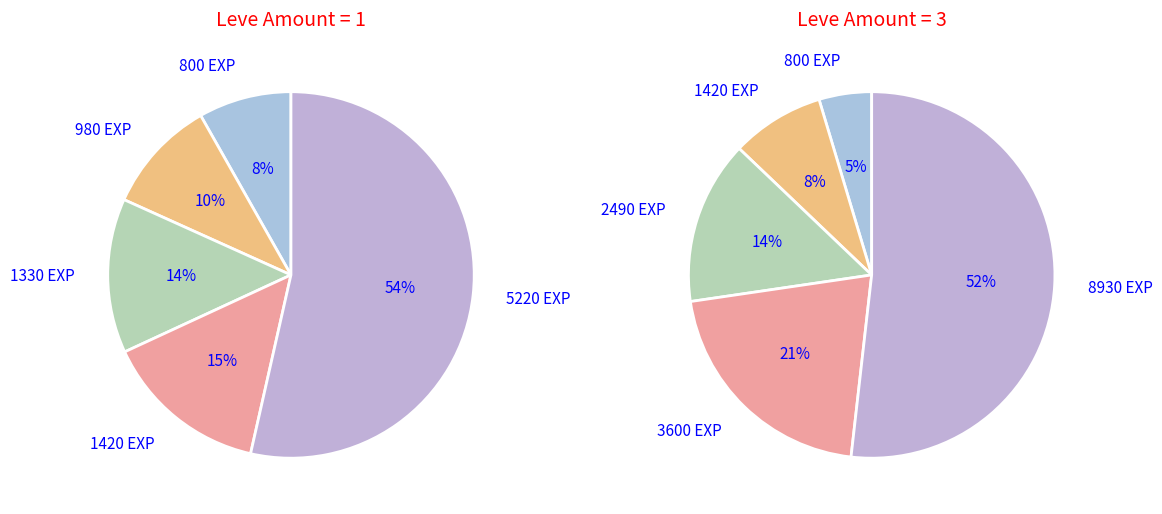

Count the number of slices in the pie.

10